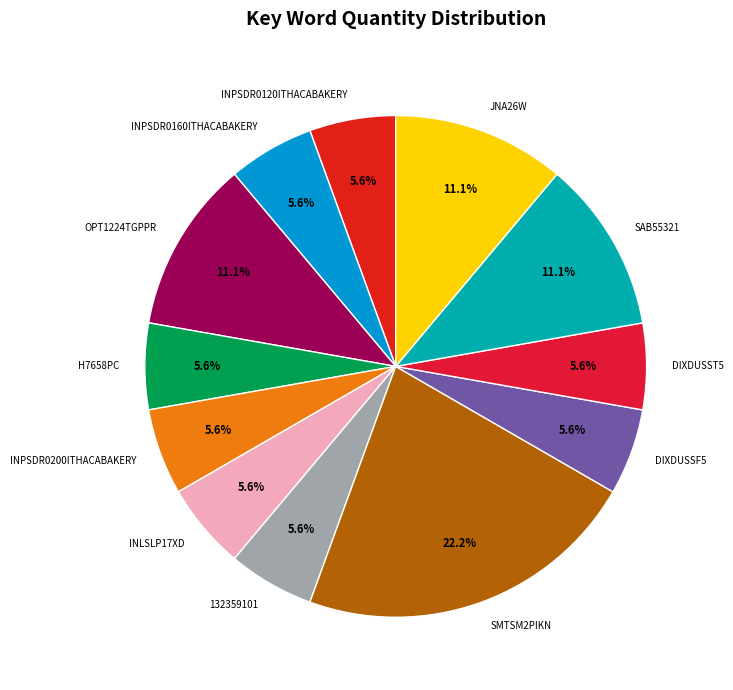

What percentage is the INPSDR0160ITHACABAKERY slice, to the nearest percent?

6%